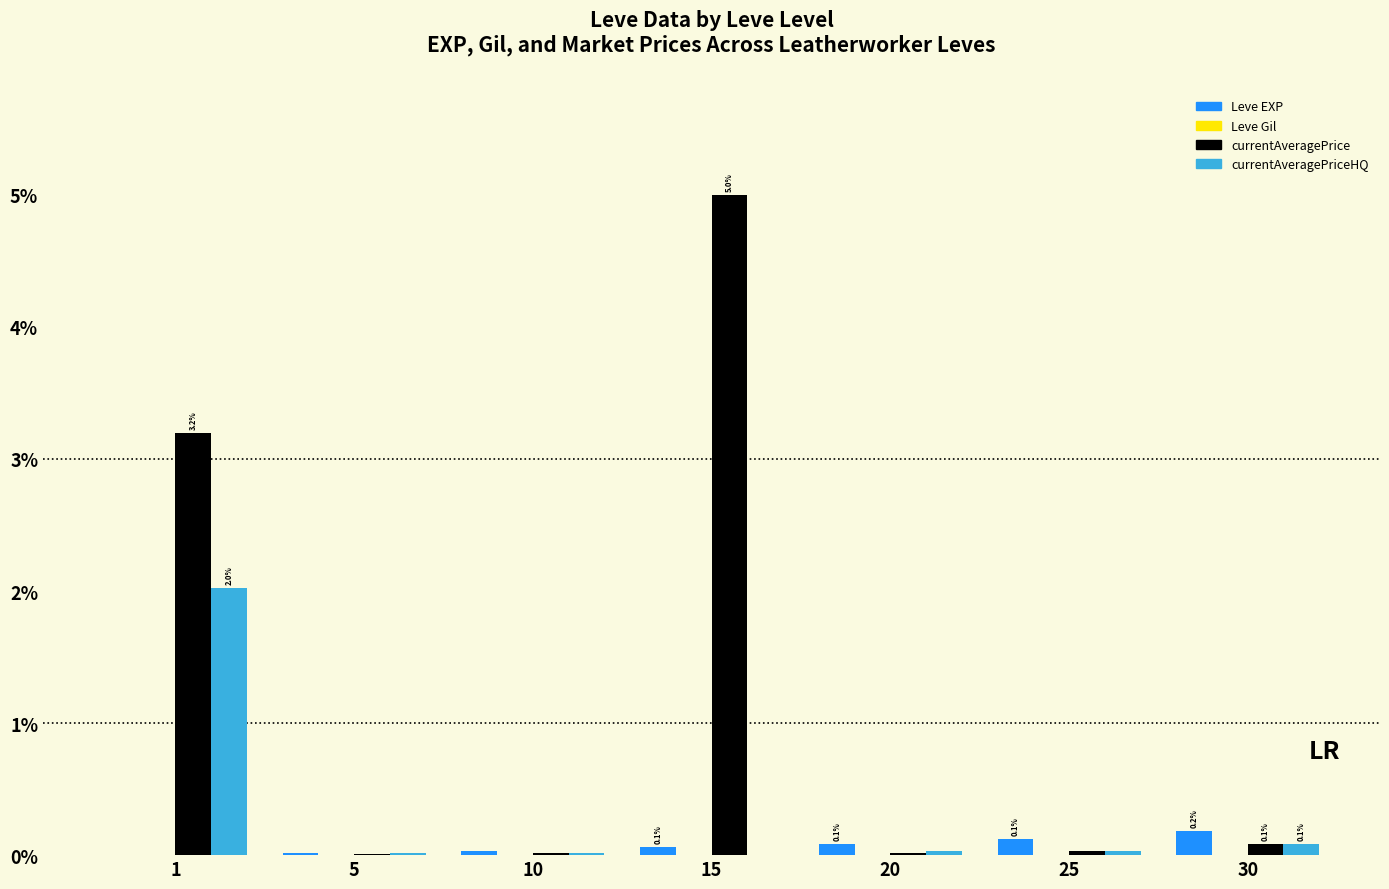

Which category has the highest value across all series?

15